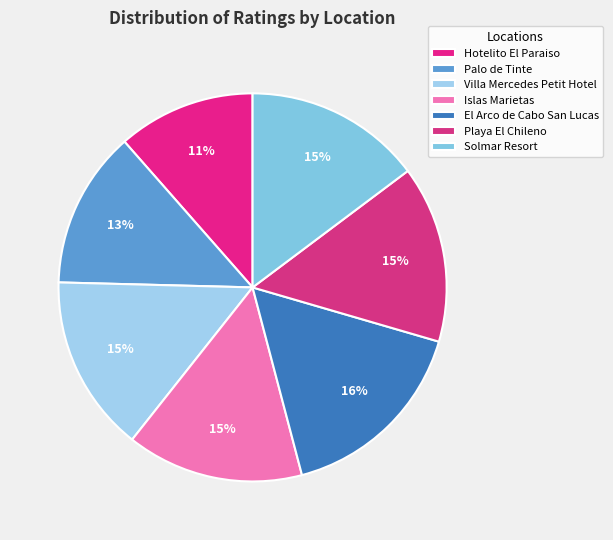

Rank the categories by value from lowest to highest.

Hotelito El Paraiso, Palo de Tinte, Villa Mercedes Petit Hotel, Islas Marietas, Playa El Chileno, Solmar Resort, El Arco de Cabo San Lucas